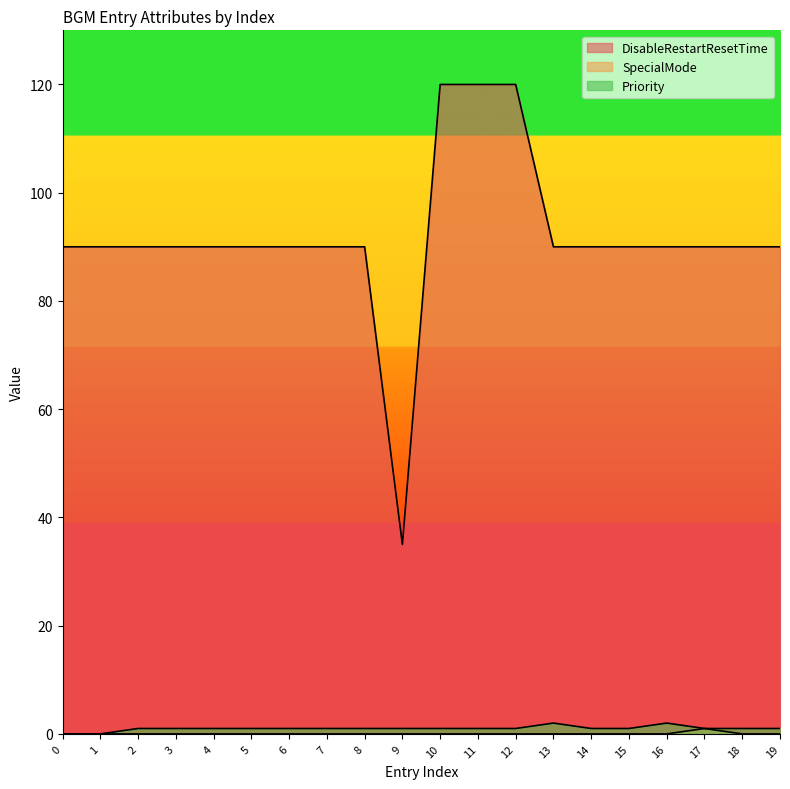

Reading left to right, extract all data points from this chart.

DisableRestartResetTime: 0=90	1=90	2=90	3=90	4=90	5=90	6=90	7=90	8=90	9=35	10=120	11=120	12=120	13=90	14=90	15=90	16=90	17=90	18=90	19=90
SpecialMode: 0=0	1=0	2=0	3=0	4=0	5=0	6=0	7=0	8=0	9=0	10=0	11=0	12=0	13=0	14=0	15=0	16=0	17=1	18=0	19=0
Priority: 0=0	1=0	2=1	3=1	4=1	5=1	6=1	7=1	8=1	9=1	10=1	11=1	12=1	13=2	14=1	15=1	16=2	17=1	18=1	19=1